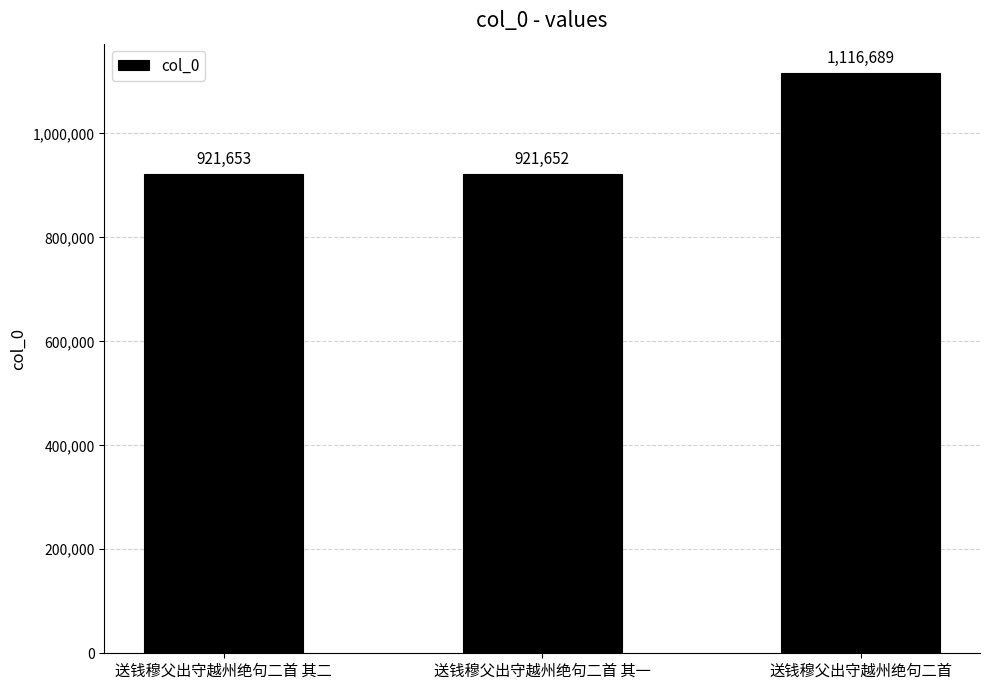

Is it true that the value at 送钱穆父出守越州绝句二首 其一 is 921652?

True